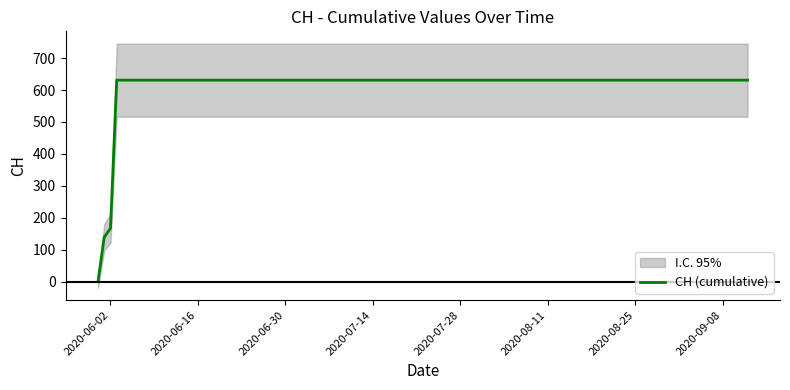

The value at 10 is 400. True or false?

False